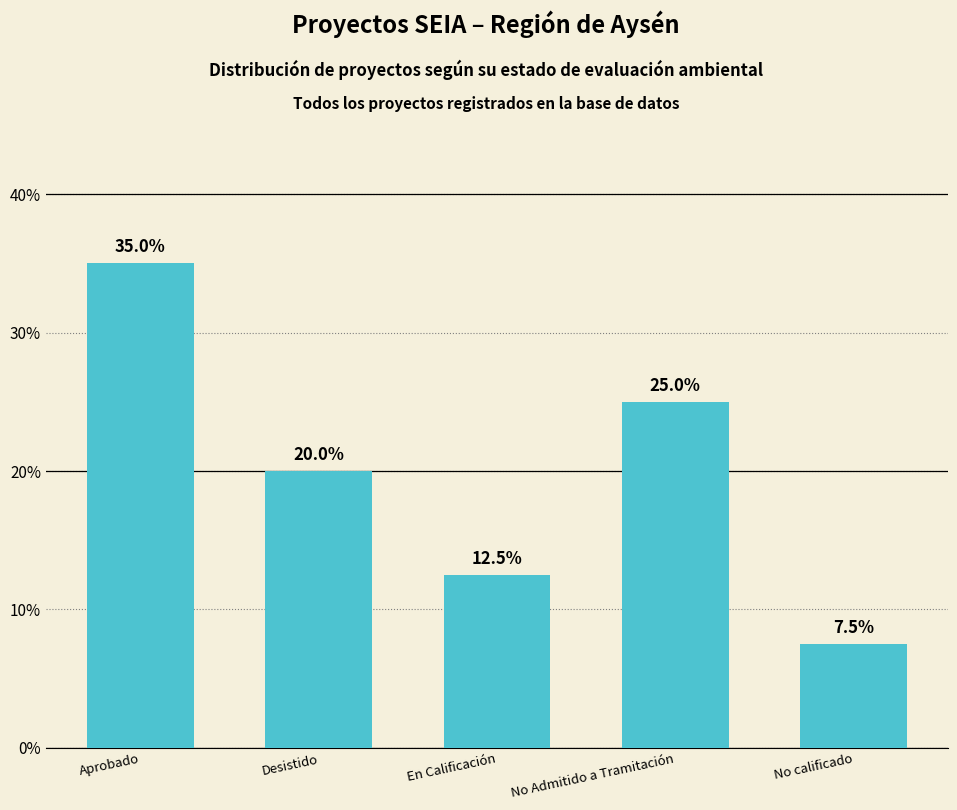

The chart shows a value of 35.9 at No Admitido a Tramitación. True or false?

False